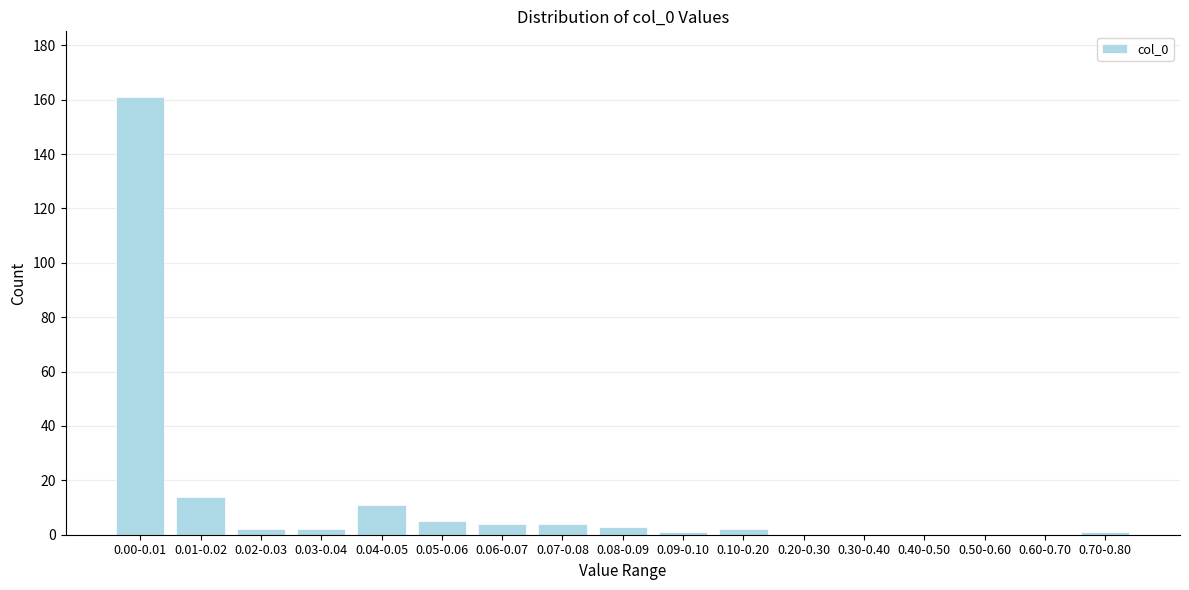

Reading left to right, what are all the values shown in this chart?

0.00-0.01=161	0.01-0.02=14	0.02-0.03=2	0.03-0.04=2	0.04-0.05=11	0.05-0.06=5	0.06-0.07=4	0.07-0.08=4	0.08-0.09=3	0.09-0.10=1	0.10-0.20=2	0.20-0.30=0	0.30-0.40=0	0.40-0.50=0	0.50-0.60=0	0.60-0.70=0	0.70-0.80=1